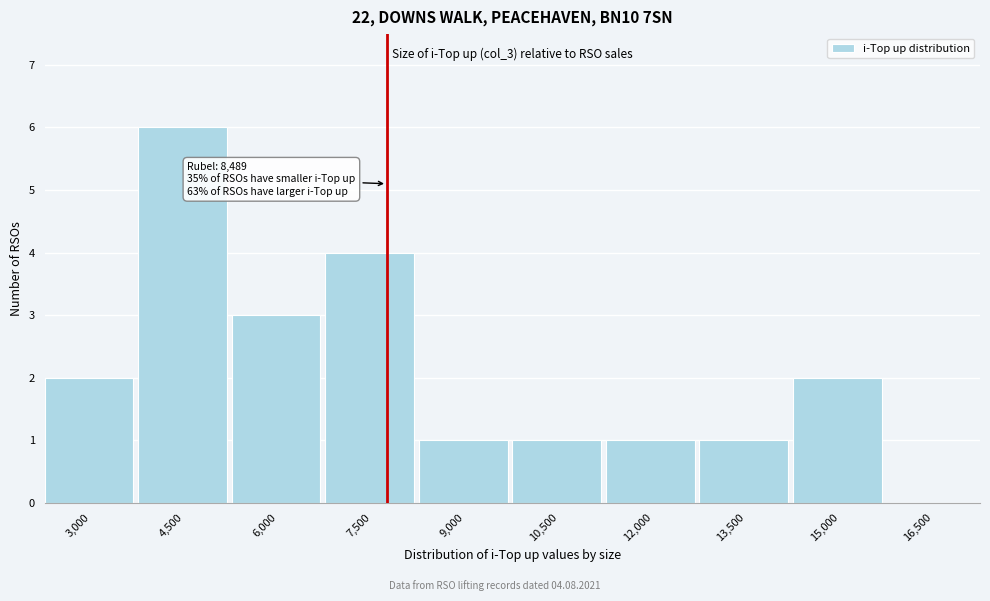

Reading left to right, list all the values displayed in this chart.

3,000=2	4,500=6	6,000=3	7,500=4	9,000=1	10,500=1	12,000=1	13,500=1	15,000=2	16,500=0